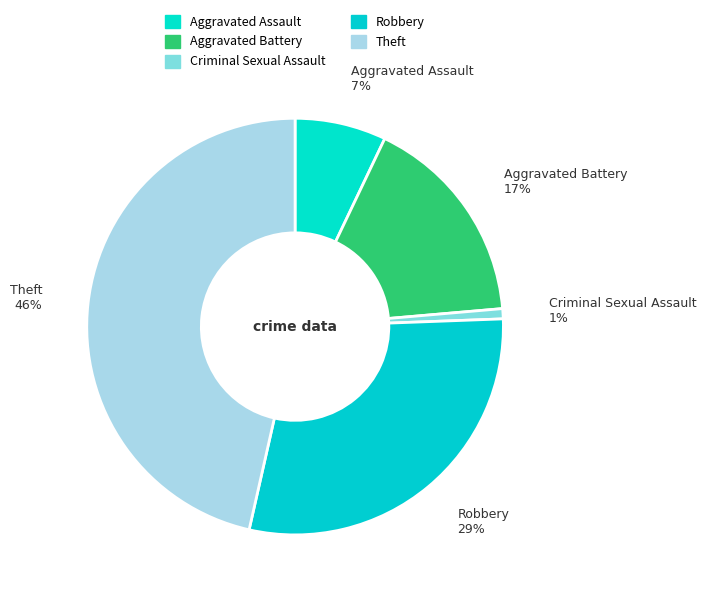

To the nearest percent, what is the combined percentage of Robbery and Aggravated Battery?

46%